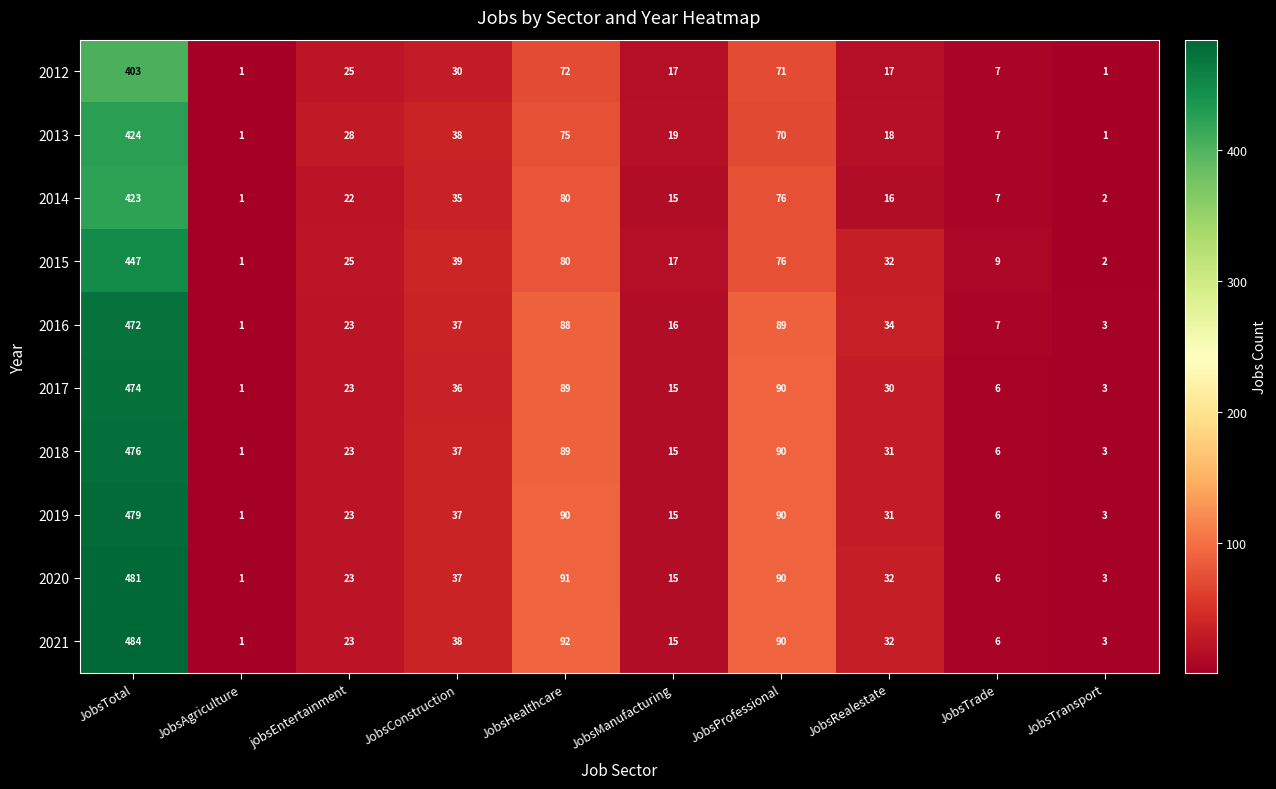

Which series changed the most between jobsEntertainment and JobsTransport?

2013